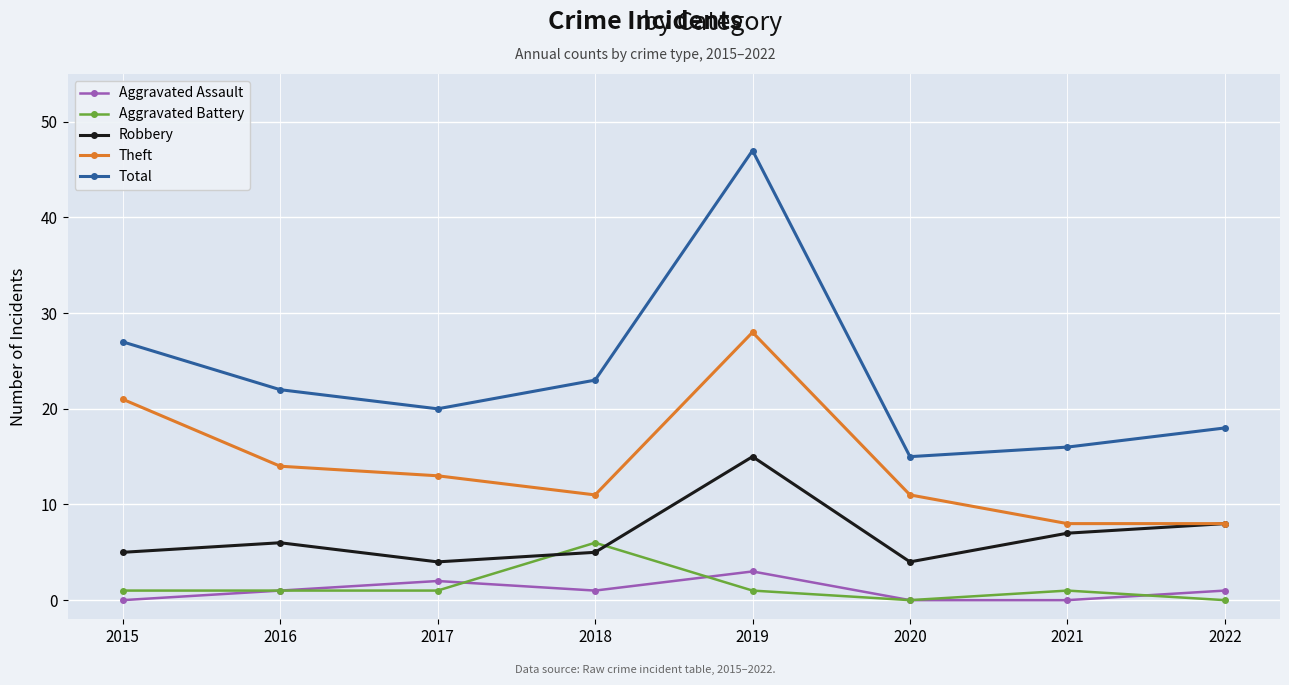

At which category does Total reach its first local peak?

2019